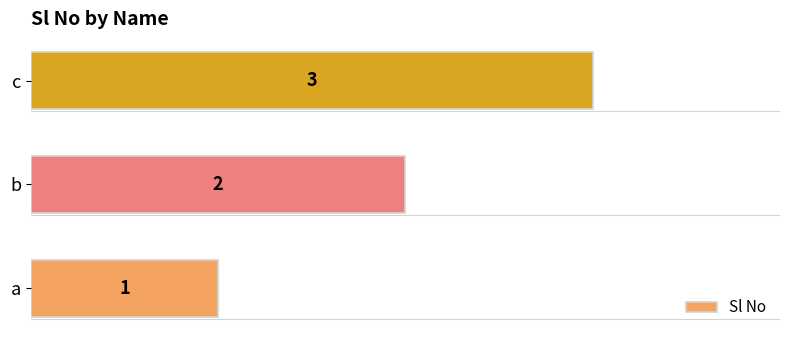

Between b and c, which is larger?

c